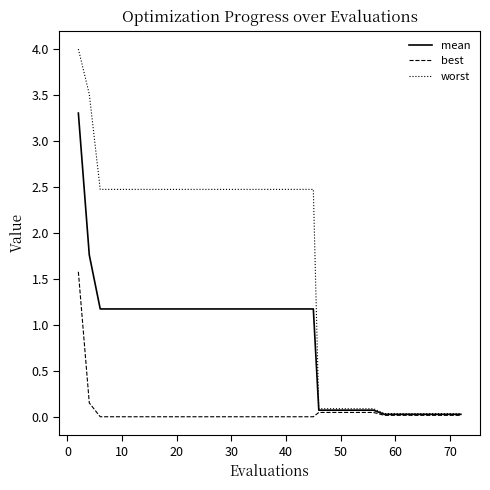

What is the maximum value shown in the chart?

4.0